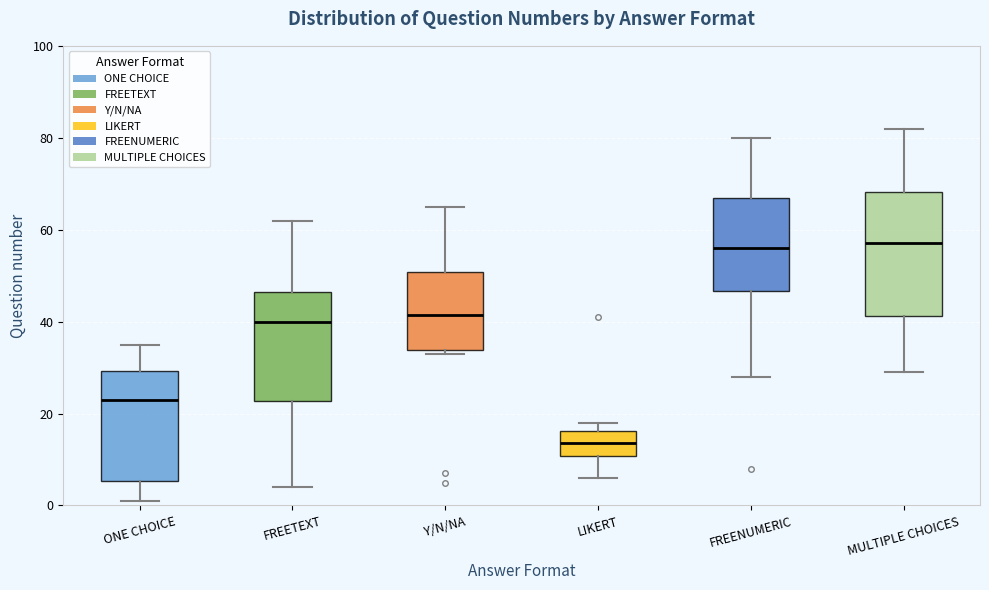

Where is the upper edge of the box for MULTIPLE CHOICES on the y-axis? The values are not printed on the chart, so give them approximately, as read against the axis.

68